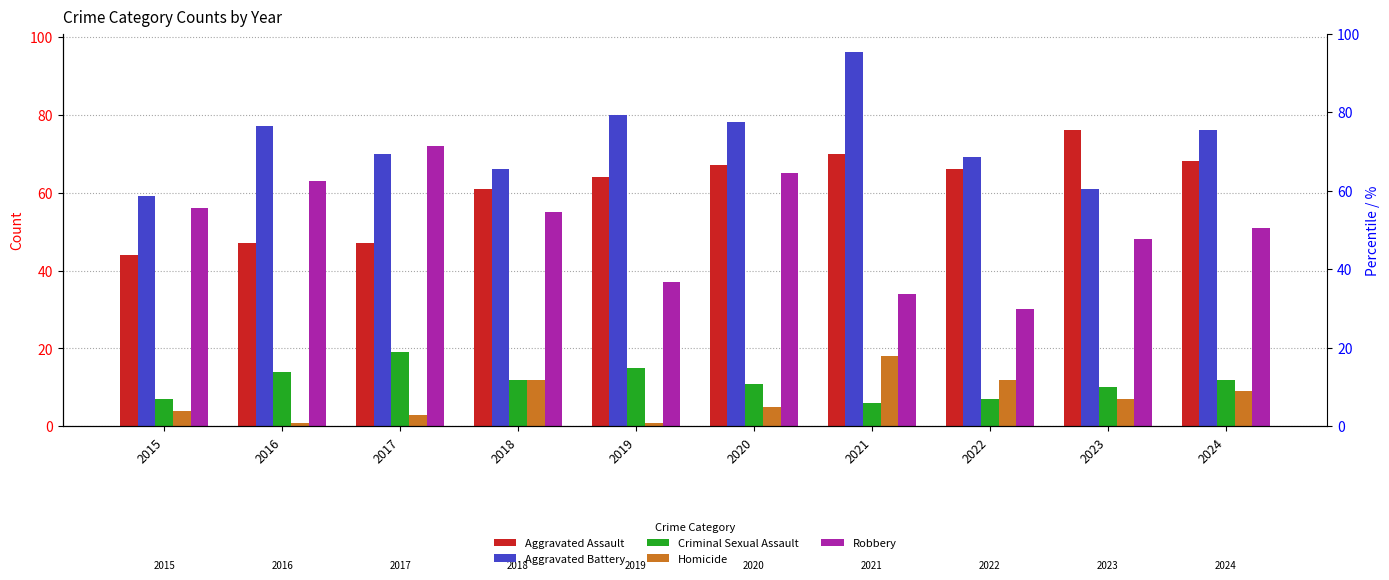

How many data points in Homicide are less than 7?

5